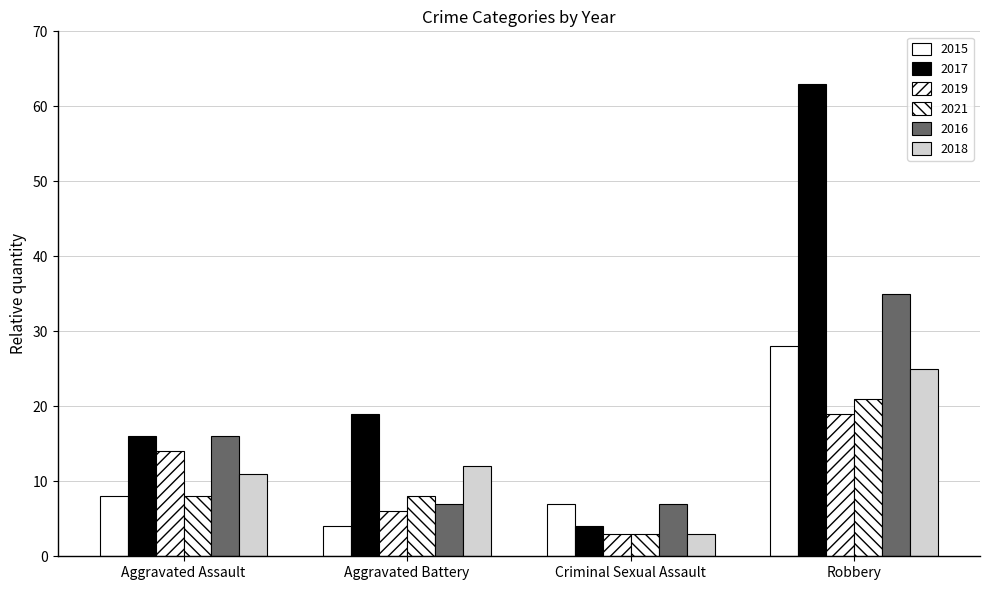

What is the average value of the 2021 series?

10